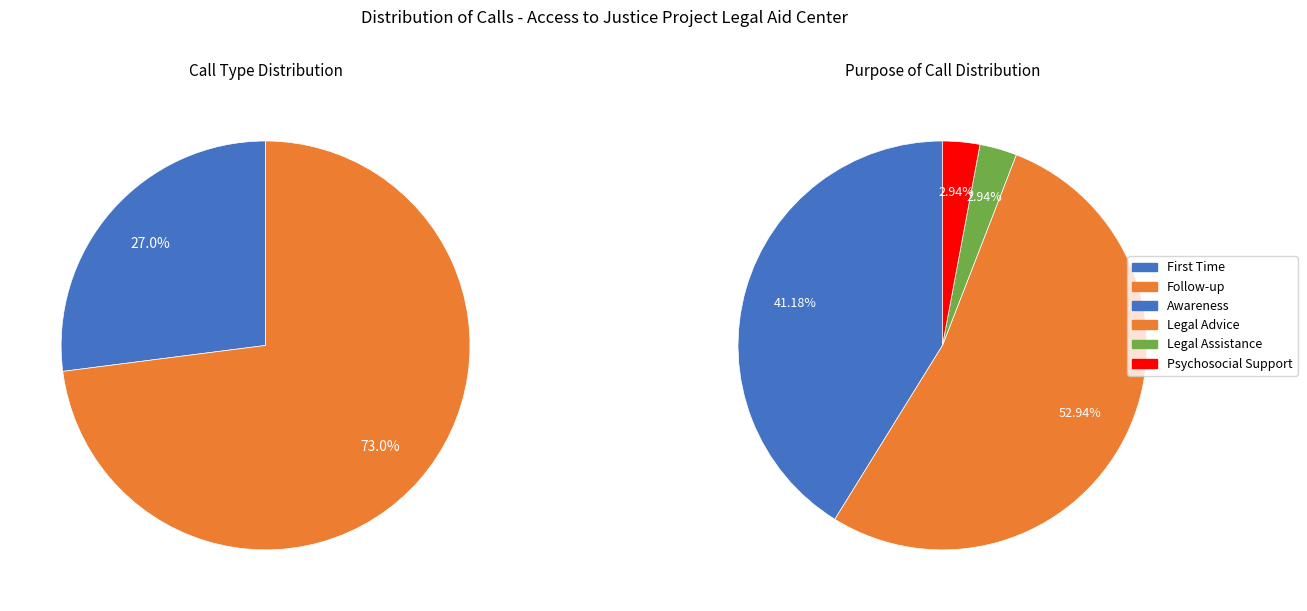

Rank the categories by value from lowest to highest.

First Time, Follow-up